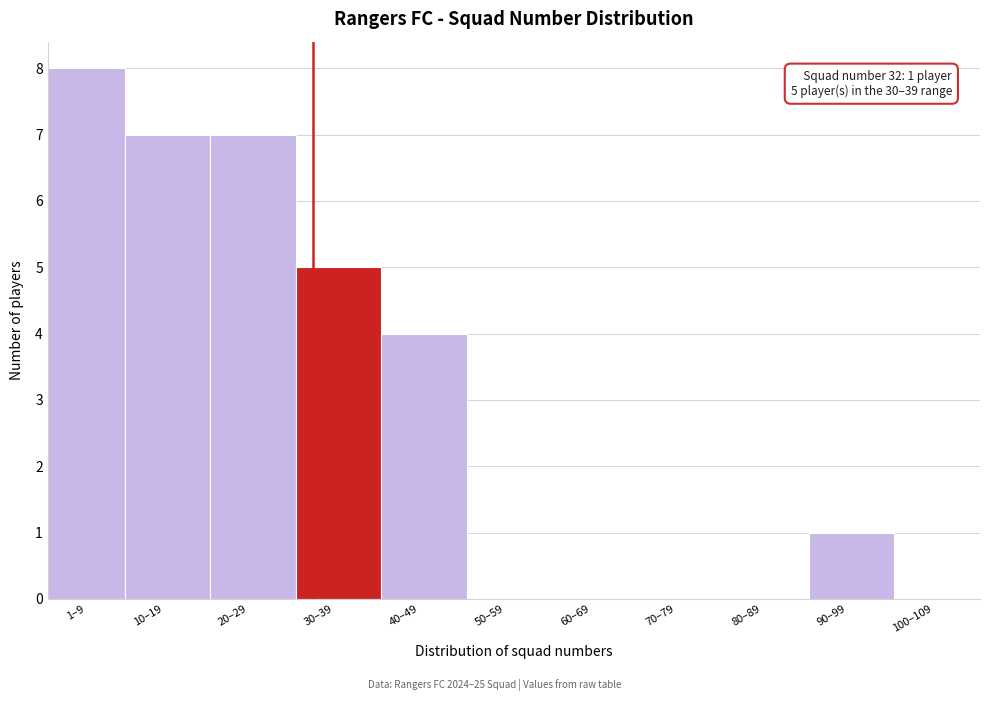

Reading left to right, extract all data points from this chart.

1–9=8	10–19=7	20–29=7	30–39=5	40–49=4	50–59=0	60–69=0	70–79=0	80–89=0	90–99=1	100–109=0